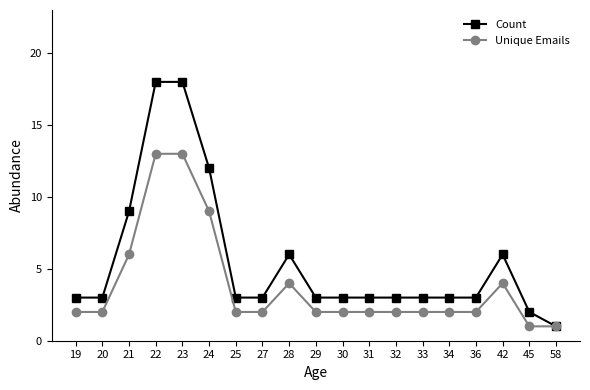

Reading left to right, transcribe all the data shown in this chart.

Count: 19=3	20=3	21=9	22=18	23=18	24=12	25=3	27=3	28=6	29=3	30=3	31=3	32=3	33=3	34=3	36=3	42=6	45=2	58=1
Unique Emails: 19=2	20=2	21=6	22=13	23=13	24=9	25=2	27=2	28=4	29=2	30=2	31=2	32=2	33=2	34=2	36=2	42=4	45=1	58=1